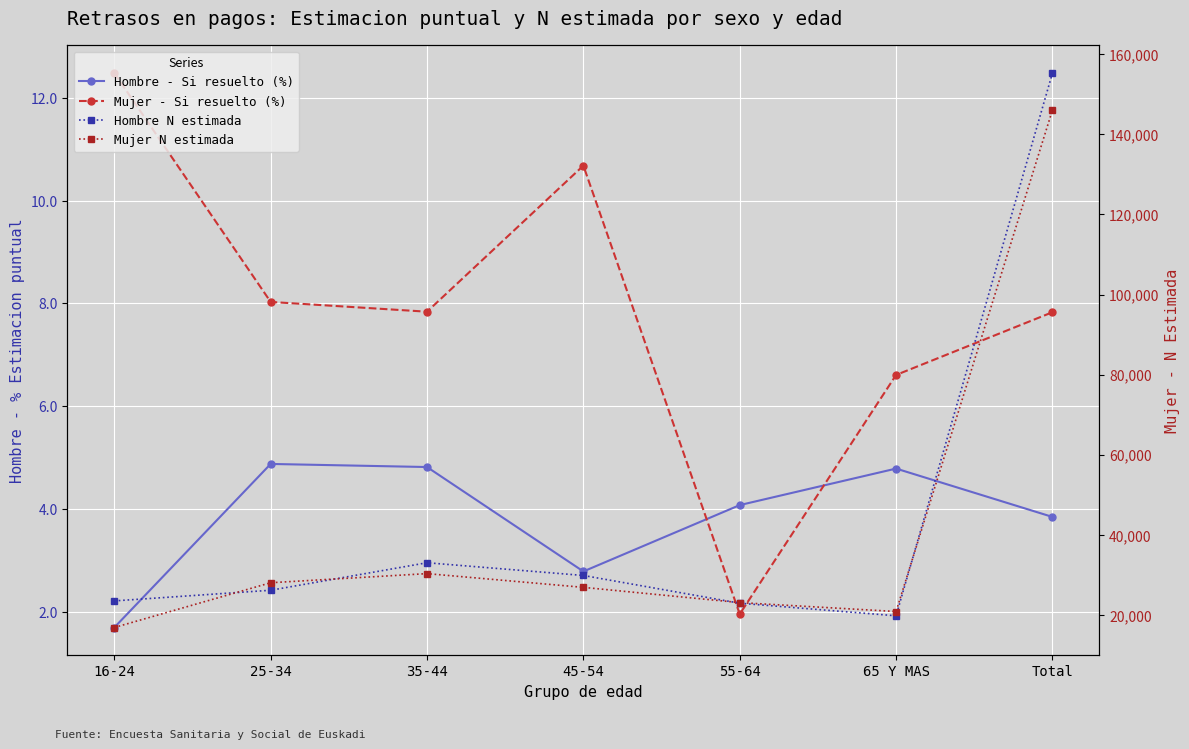

Reading right to left, what are all the values shown in this chart?

Hombre - Si resuelto (%): 3.9	4.8	4.1	2.8	4.8	4.9	1.7
Mujer - Si resuelto (%): 7.8	6.6	2.0	10.7	7.8	8.0	12.5
Hombre N estimada: 155300.0	19793.0	22932.0	29860.0	33037.0	26168.0	23509.0
Mujer N estimada: 146070.0	20858.0	23084.0	26892.0	30321.0	28047.0	16869.0